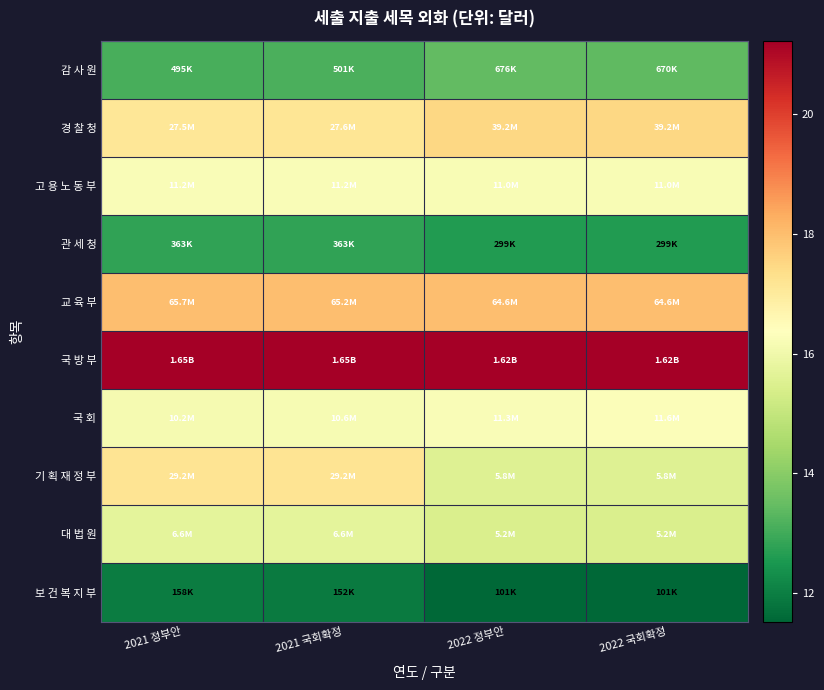

What is the greatest value displayed?

21.2